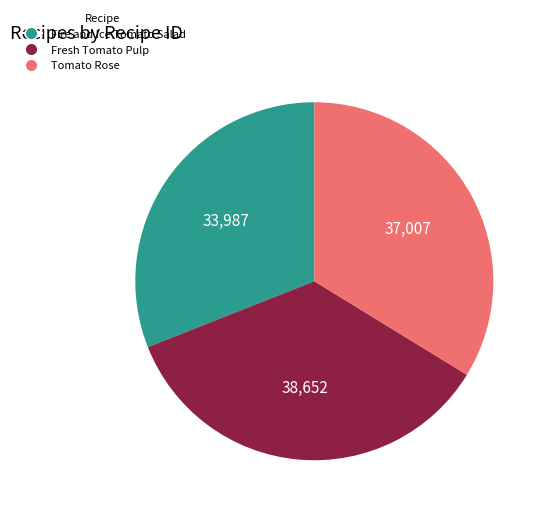

What is the ratio of the value at Fresh Tomato Pulp to the value at Tomato Rose?

1.0